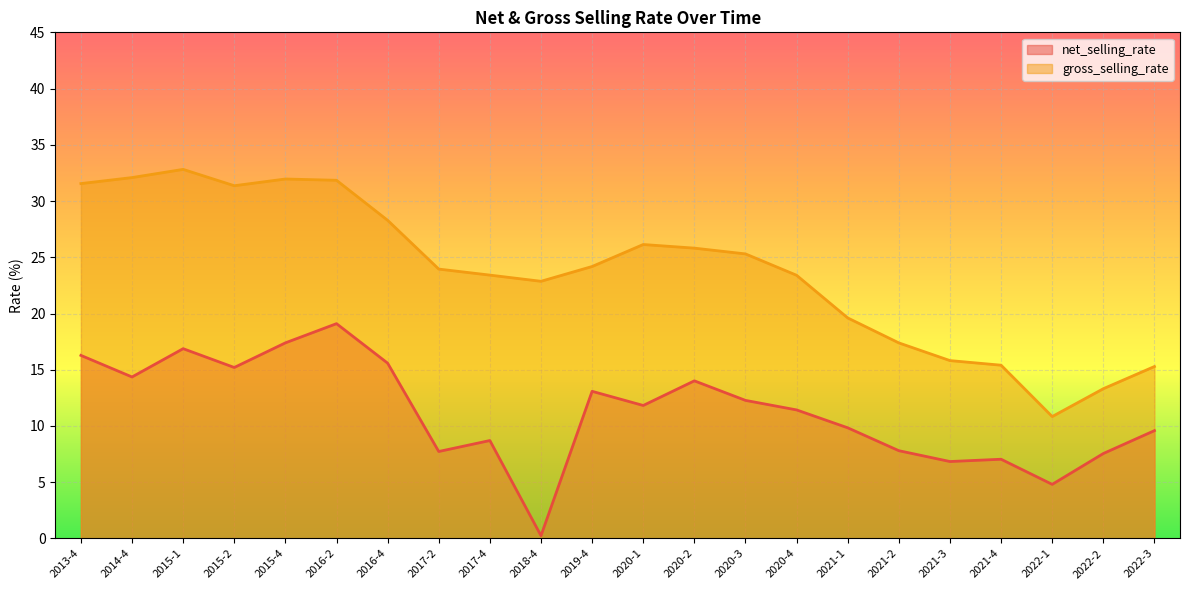

What is the total value across all series at 2022-1?

15.6